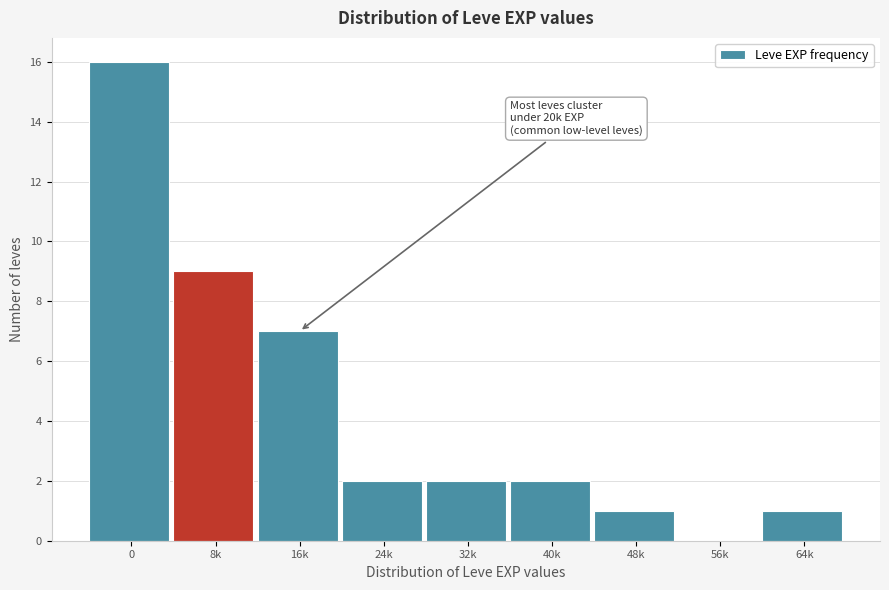

Reading left to right, what are all the values shown in this chart?

0=16	8k=9	16k=7	24k=2	32k=2	40k=2	48k=1	56k=0	64k=1